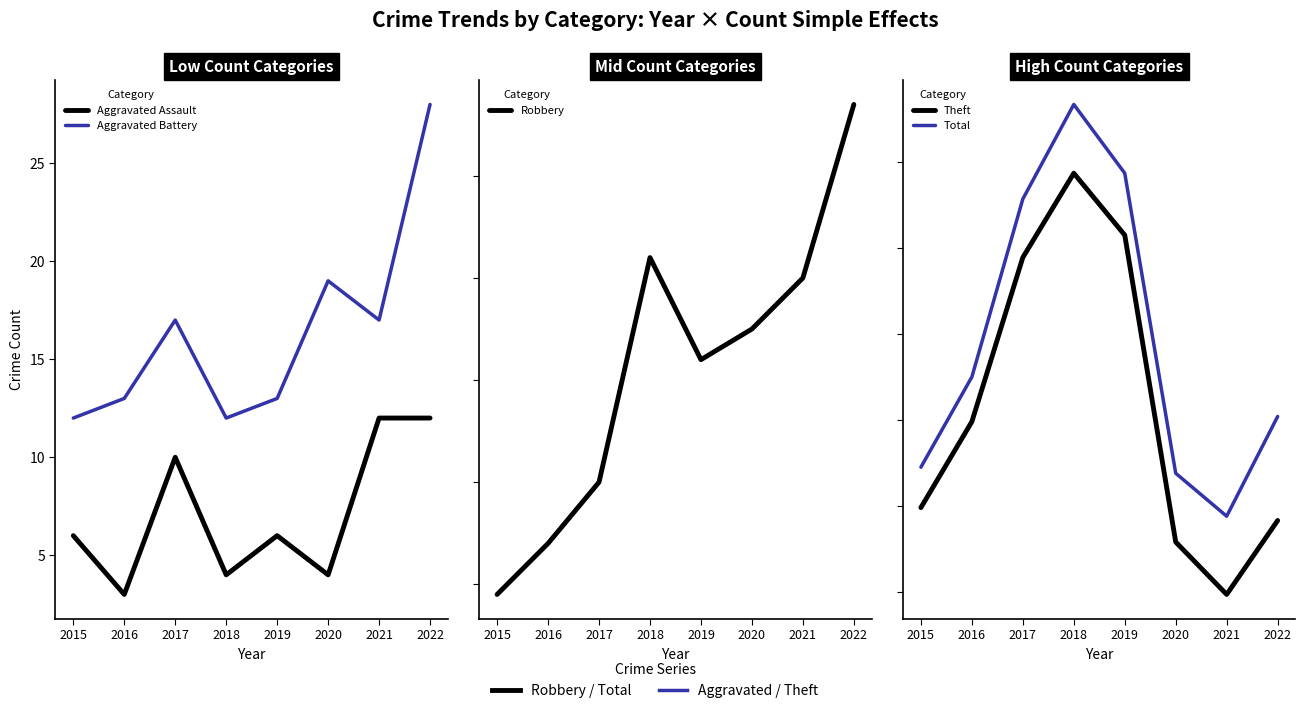

How many categories are shown in the chart?

8